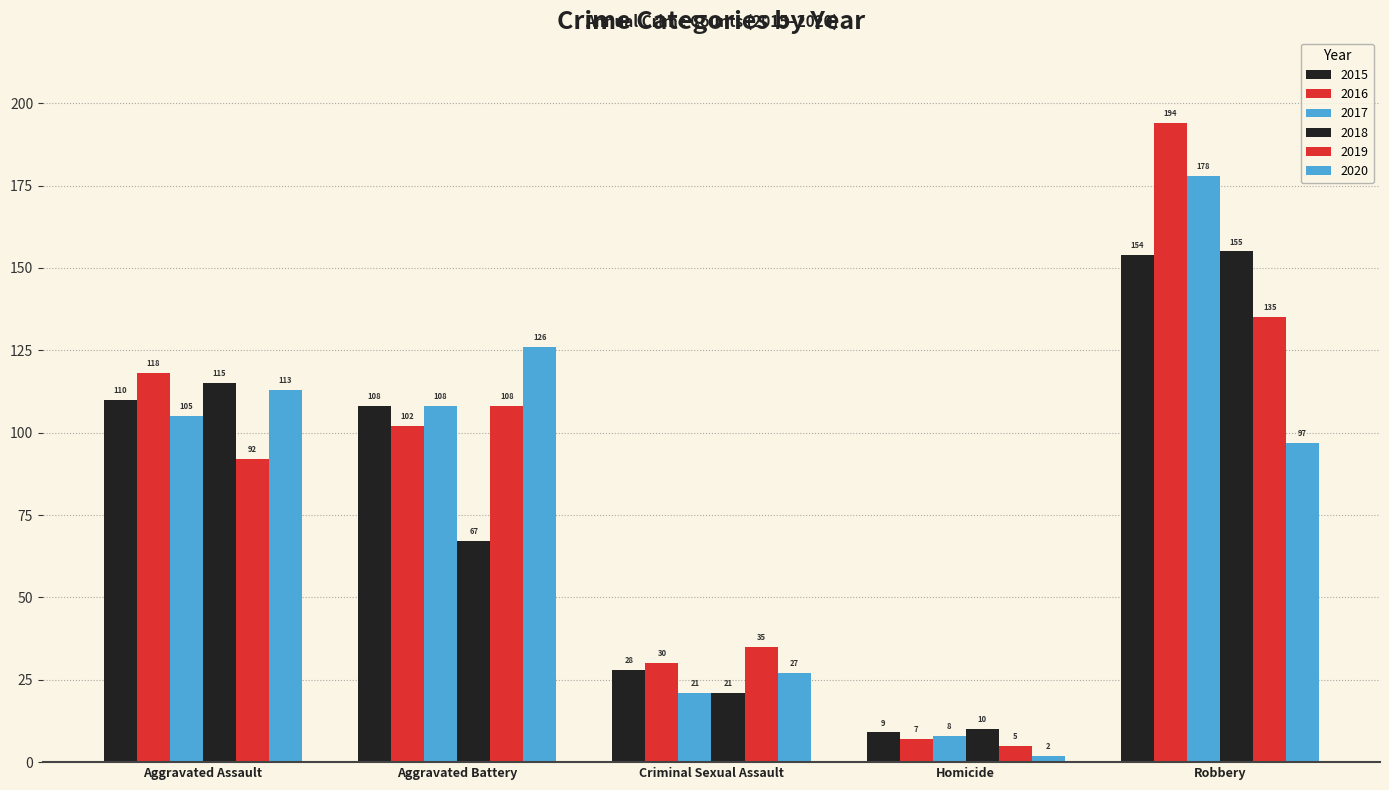

How many series are shown in this chart?

6